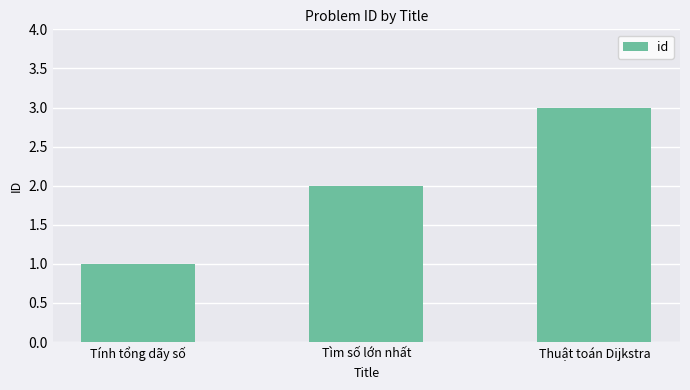

What is the ratio of the value at Tìm số lớn nhất to the value at Tính tổng dãy số?

2.0